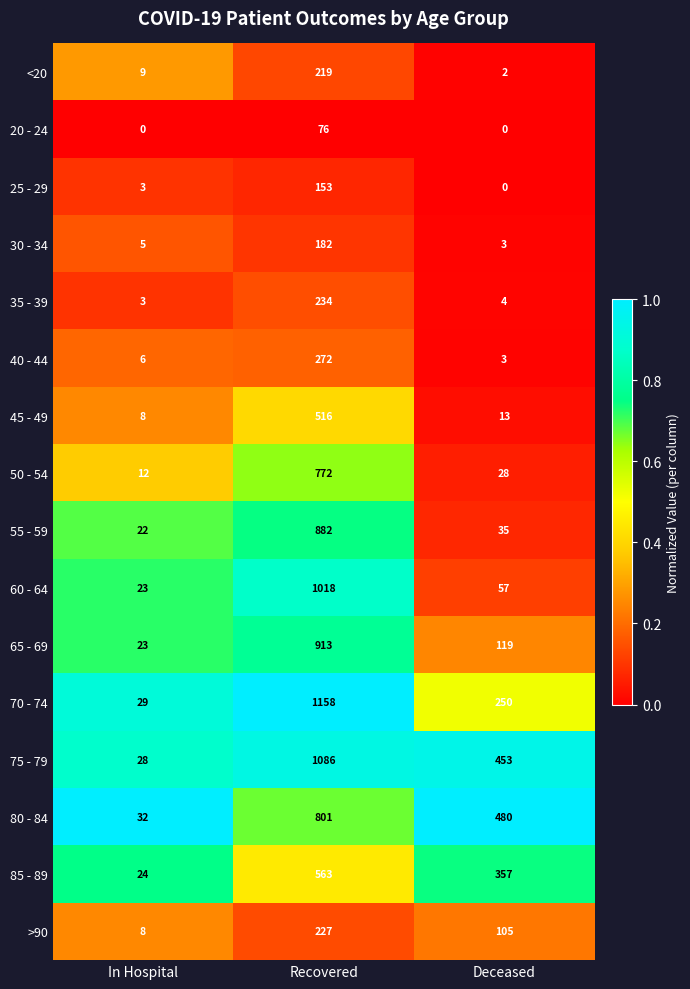

The 80 - 84 series shows 324 at Deceased. True or false?

False